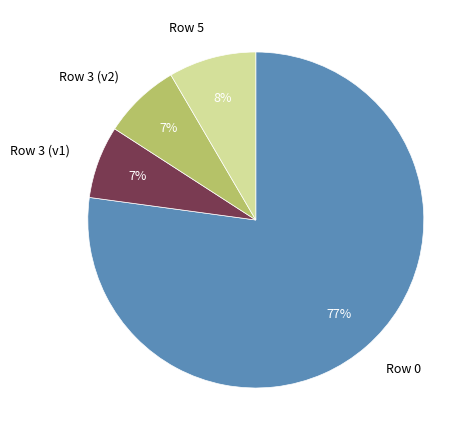

Is there a majority slice in this chart?

Yes